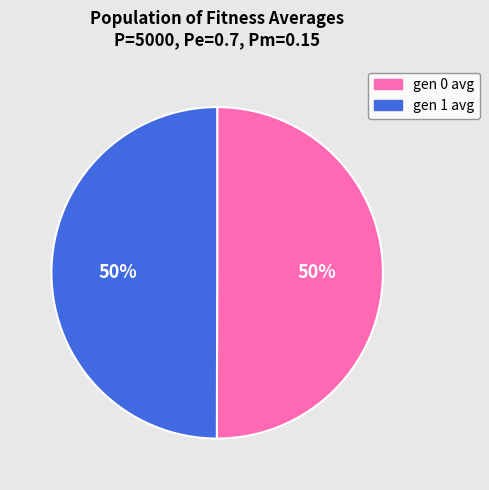

To the nearest percent, what is the combined percentage of gen 0 avg and gen 1 avg?

100%